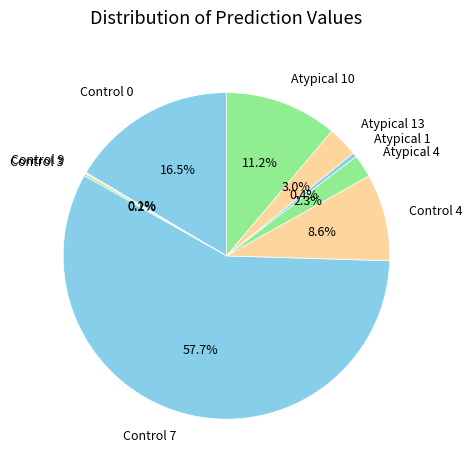

Which slice represents more than half of the pie?

Control 7